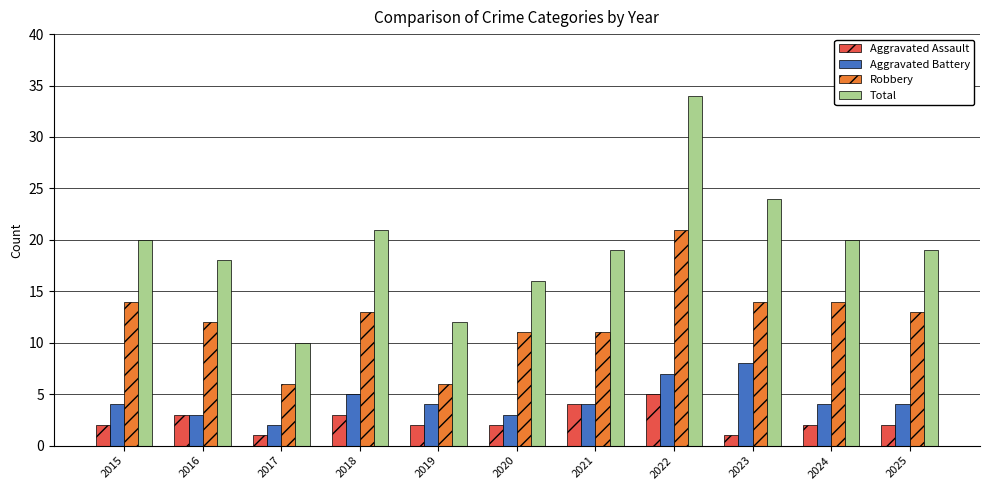

What is the value of the Robbery bar at the 1st from the left?

14